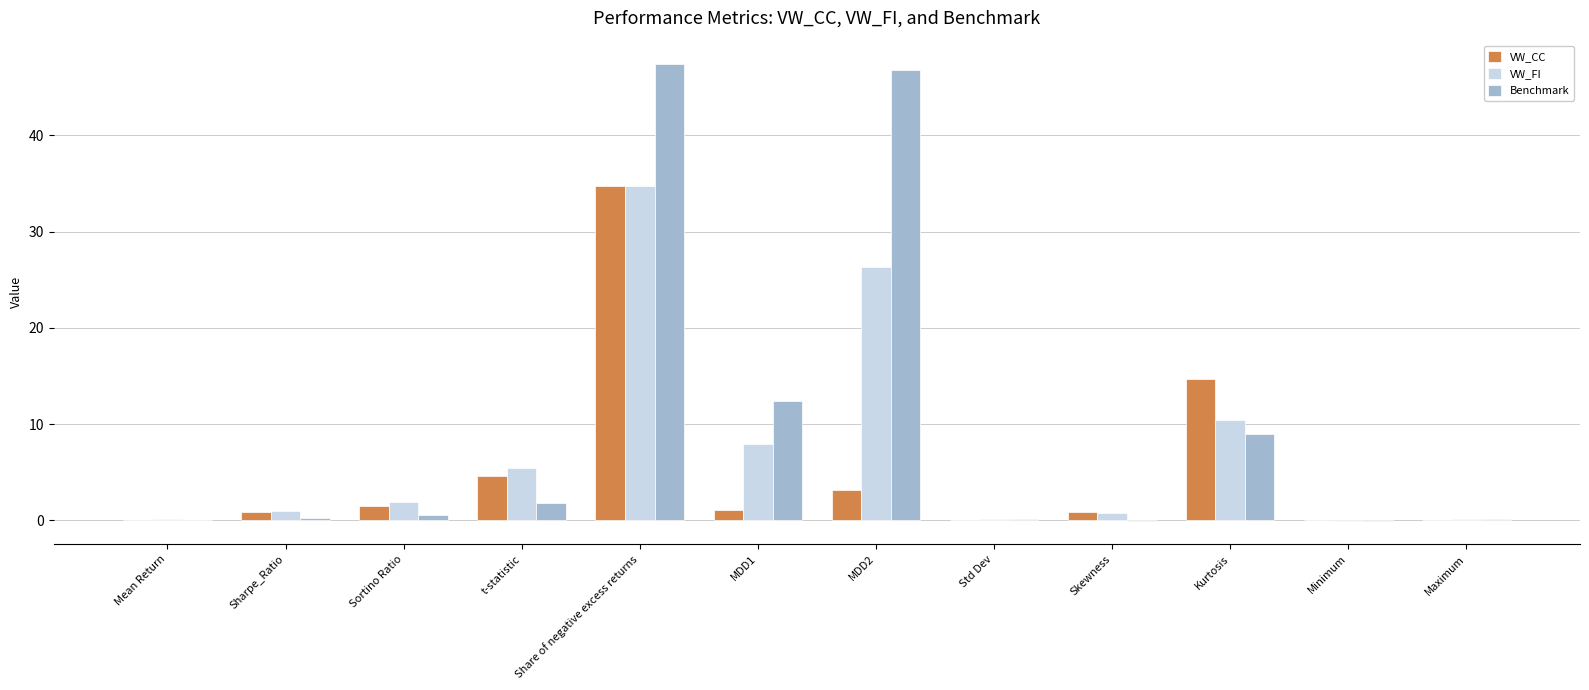

What is the sum of all VW_FI values?

88.7